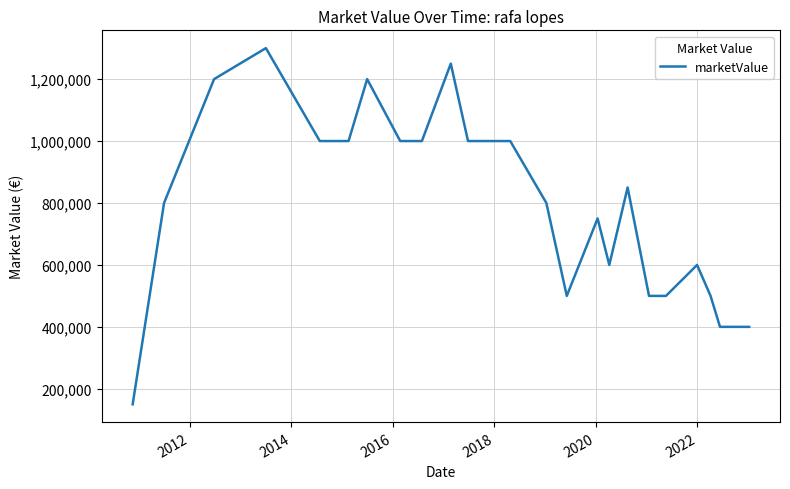

What is the difference between the maximum and minimum values?

1150000